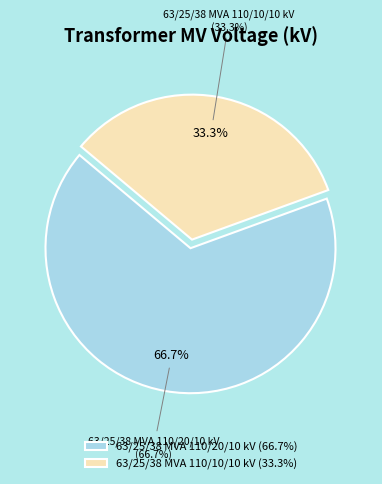

To the nearest percent, what is the difference between the 63/25/38 MVA 110/20/10 kV and 63/25/38 MVA 110/10/10 kV slice percentages?

33%